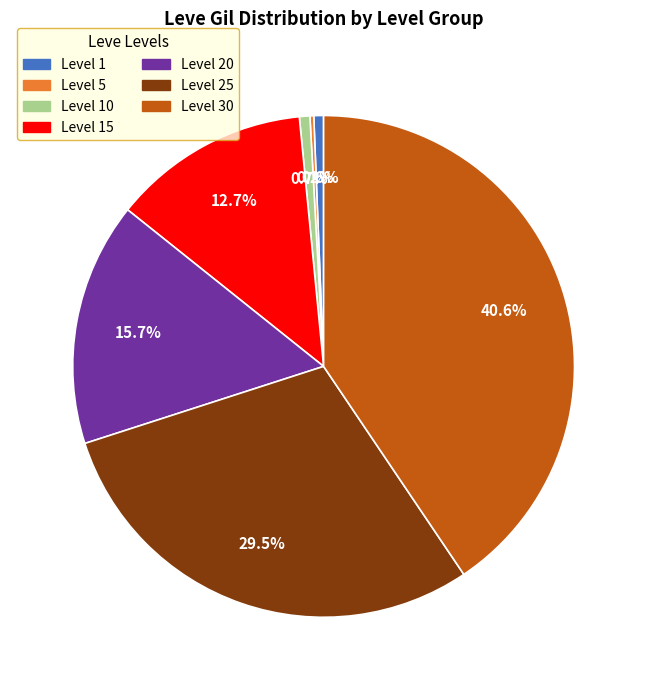

Is there any slice that represents more than half of the pie?

No